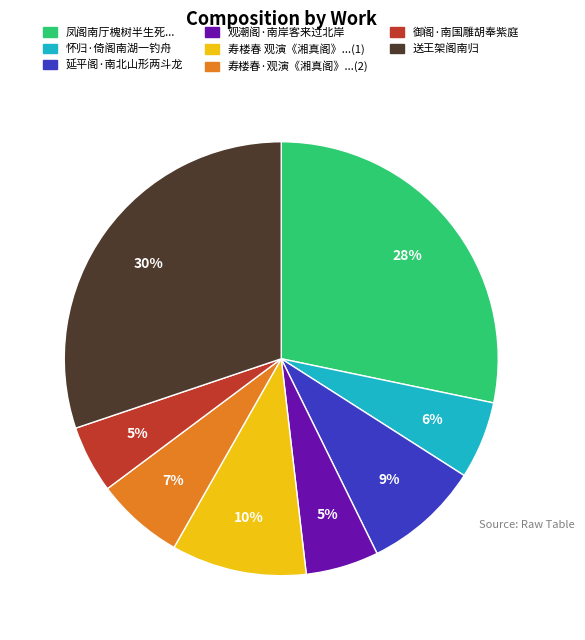

To the nearest percent, what is the average slice percentage?

12%